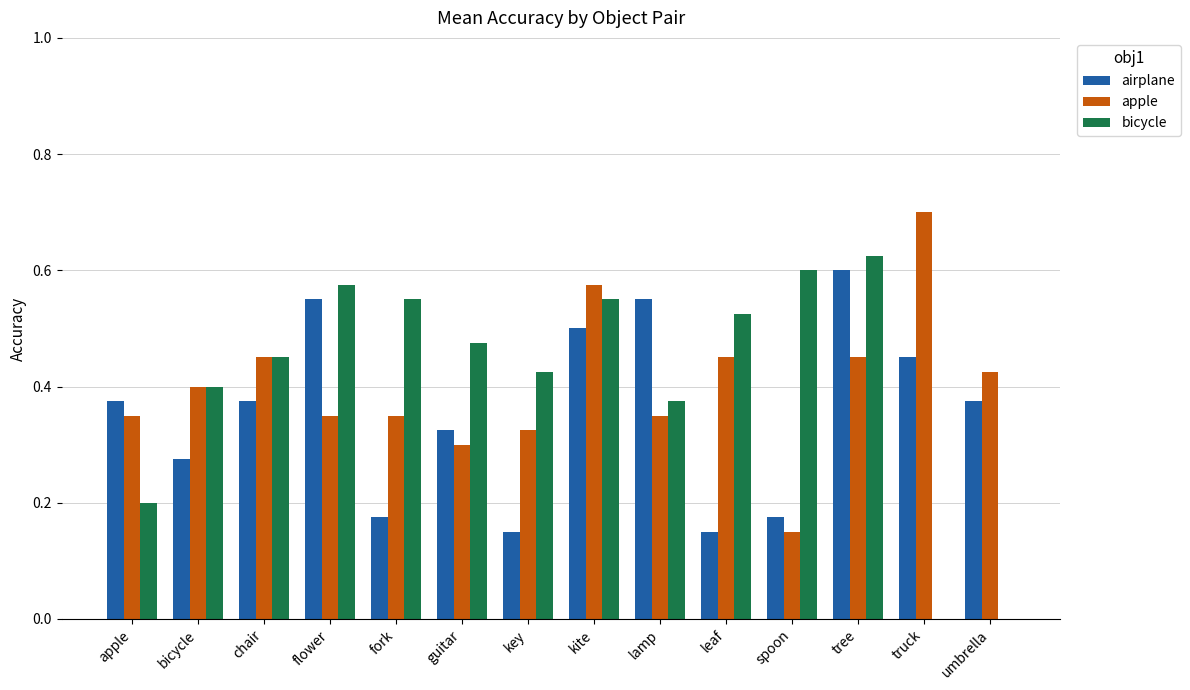

What is the total value across all series at tree?

1.7